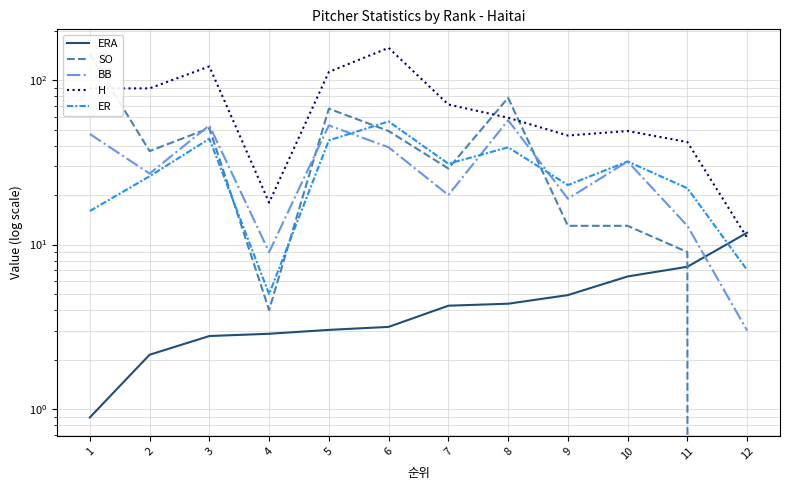

Does the chart have visible grid lines?

Yes